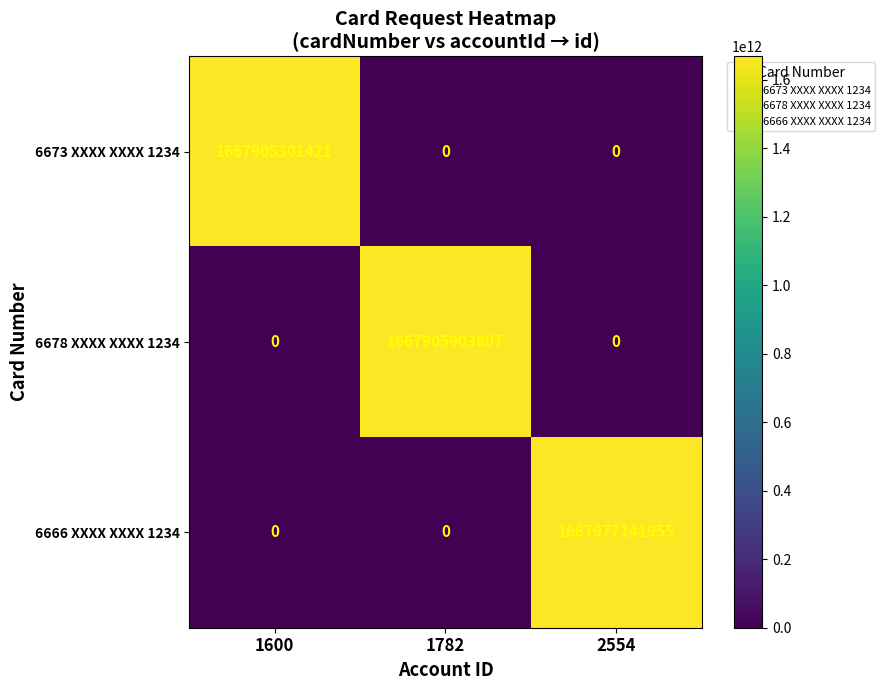

Reading right to left, transcribe all the data shown in this chart.

6673 XXXX XXXX 1234: 0	0	1667905301421
6678 XXXX XXXX 1234: 0	1667905903807	0
6666 XXXX XXXX 1234: 1667977141955	0	0